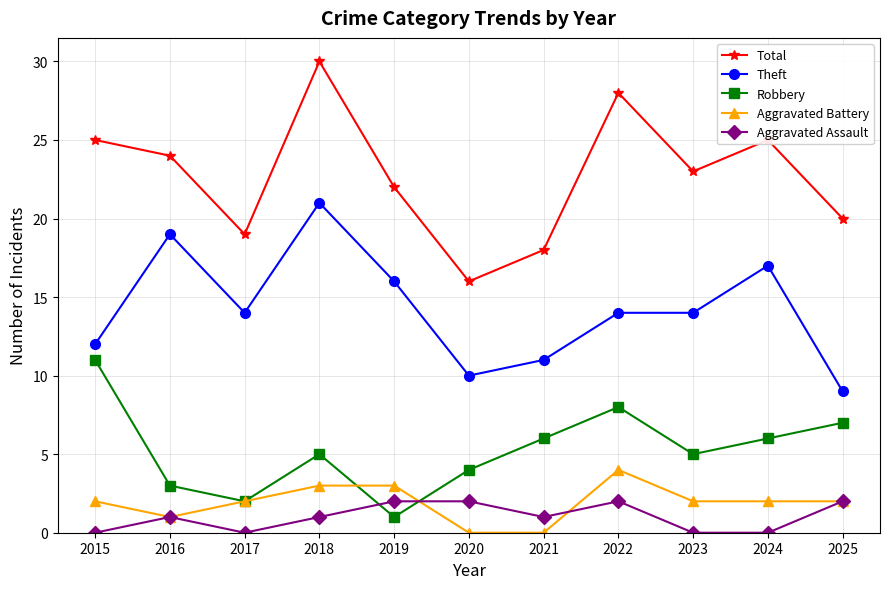

Which category has the lowest value in the Total series?

2020